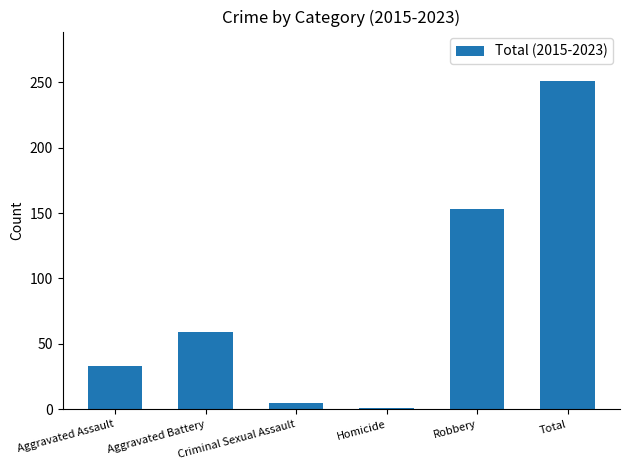

What is the label of the 2nd bar from the right?

Robbery